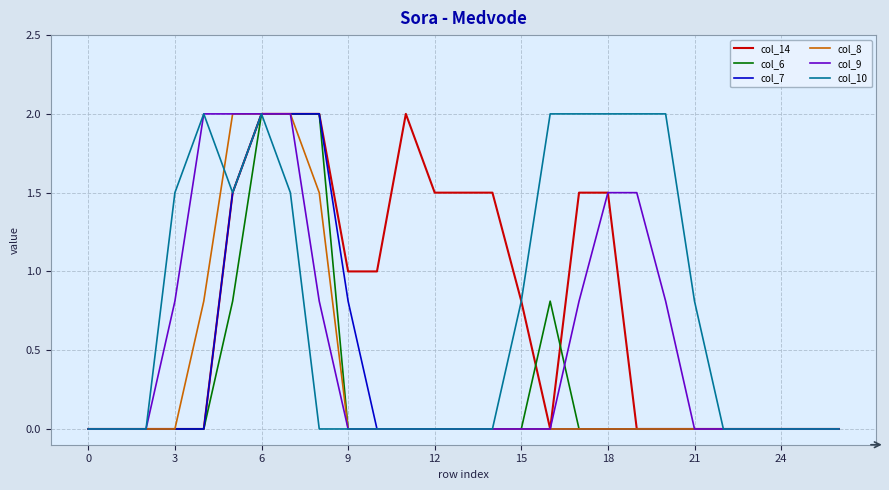

True or false: col_10 has more than 0 interior local peaks.

True